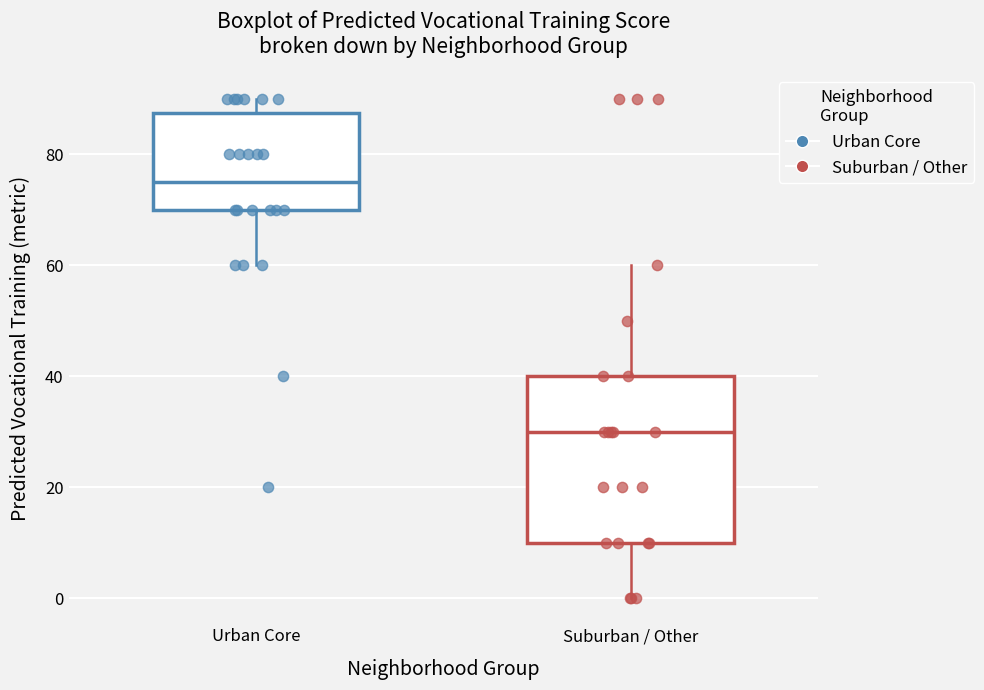

Where does the upper whisker of the box for Urban Core end on the y-axis? The values are not printed on the chart, so give them approximately, as read against the axis.

90